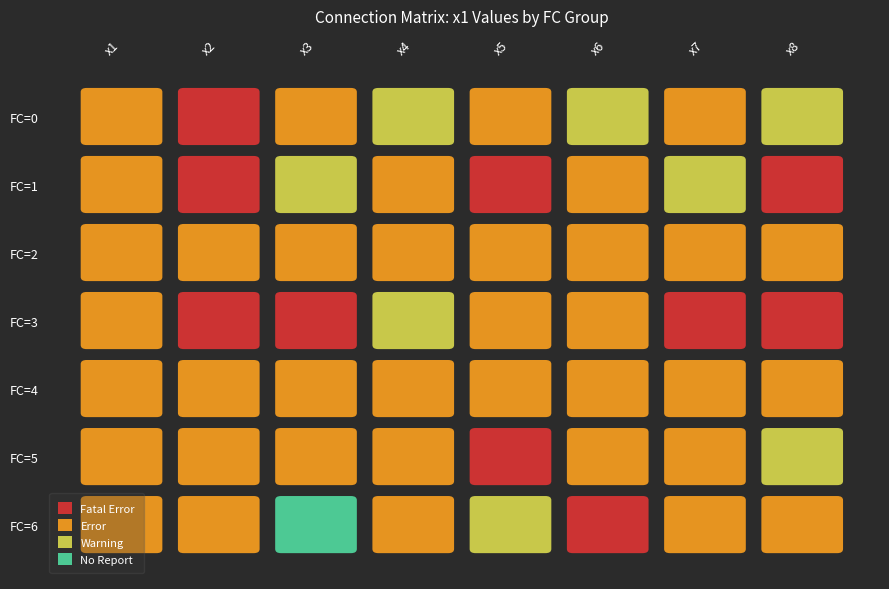

At which category is the sum across all series the highest?

2